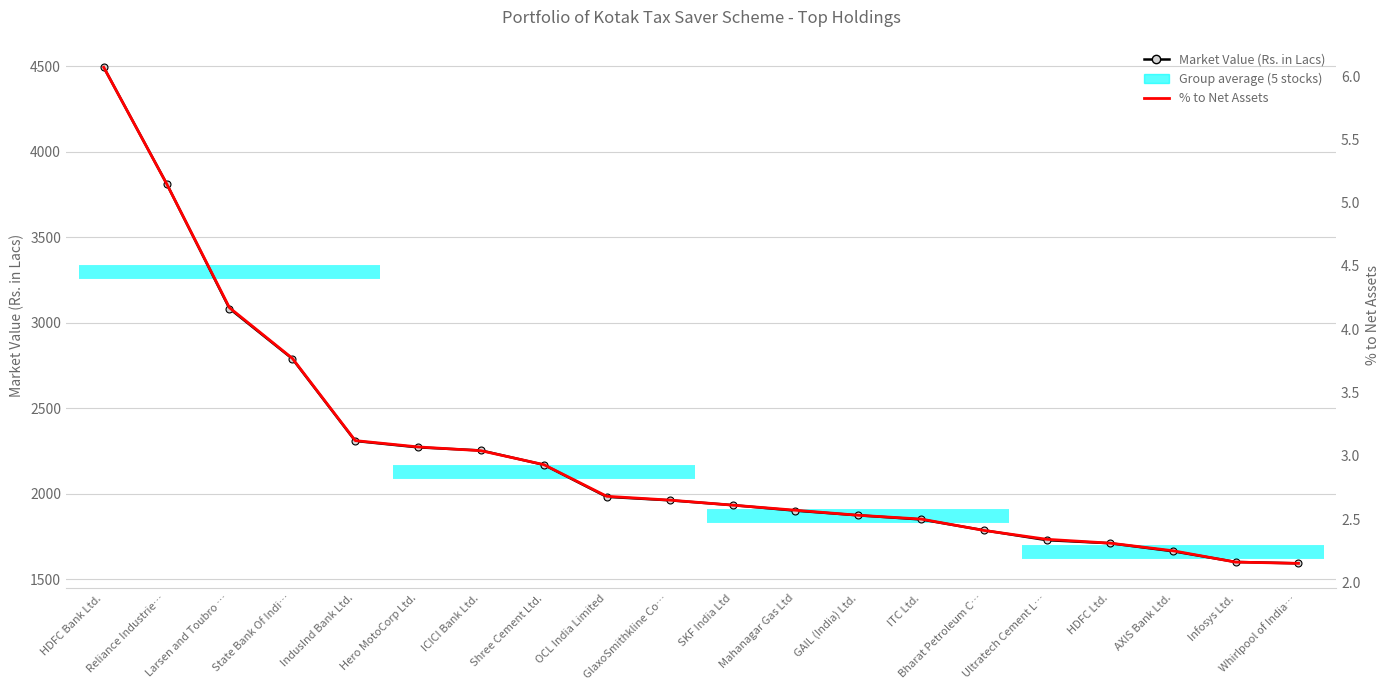

List the labels in order of % to Net Assets (Trend) value, smallest first.

Whirlpool of India…, Infosys Ltd., AXIS Bank Ltd., HDFC Ltd., Ultratech Cement L…, Bharat Petroleum C…, ITC Ltd., GAIL (India) Ltd., Mahanagar Gas Ltd, SKF India Ltd, GlaxoSmithkline Co…, OCL India Limited, Shree Cement Ltd., ICICI Bank Ltd., Hero MotoCorp Ltd., IndusInd Bank Ltd., State Bank Of Indi…, Larsen and Toubro …, Reliance Industrie…, HDFC Bank Ltd.